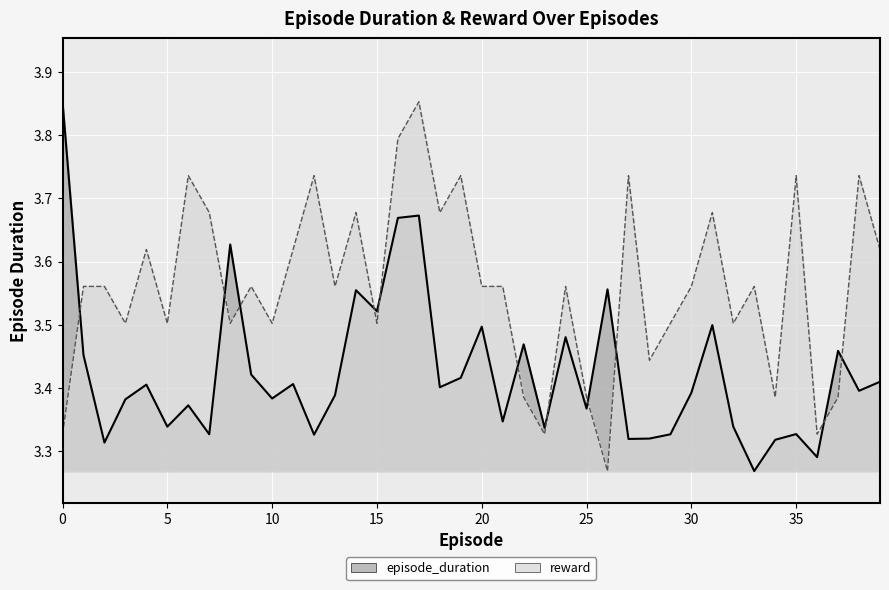

Rank the series by their maximum value, from highest to lowest.

episode_duration, reward